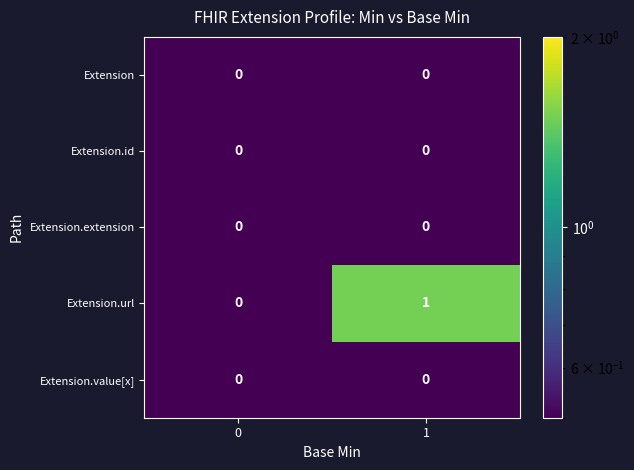

Which series has the largest total across all categories?

Extension.url